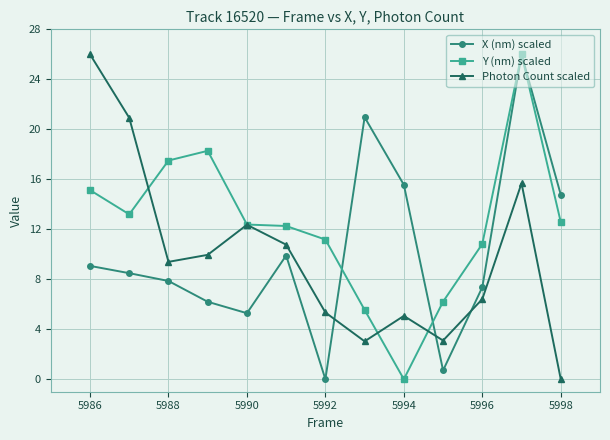

How many interior local peaks does the Photon Count scaled series have?

3